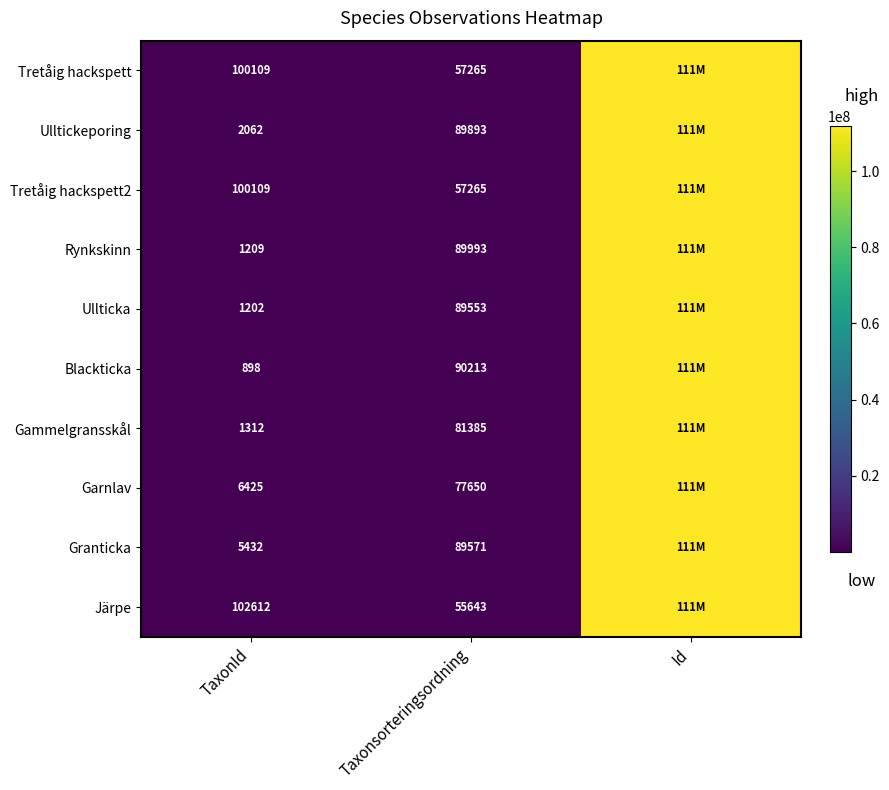

At which category is the sum across all series the highest?

Id